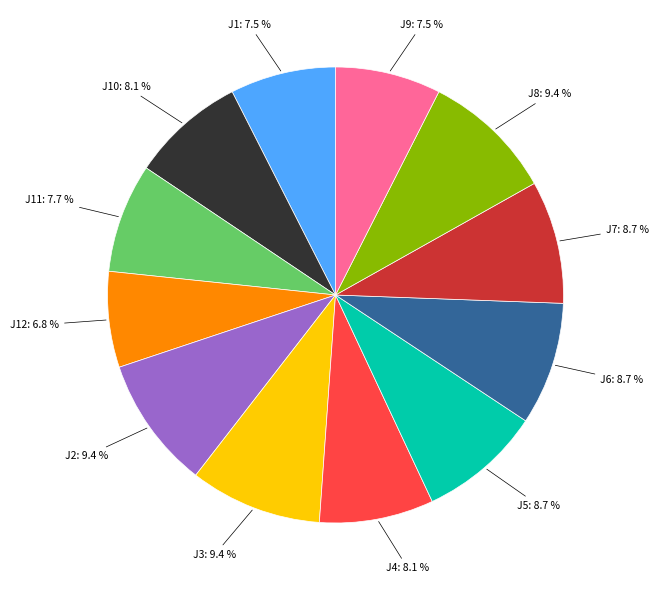

To the nearest percent, what is the difference between the J10 and J12 slice percentages?

1%